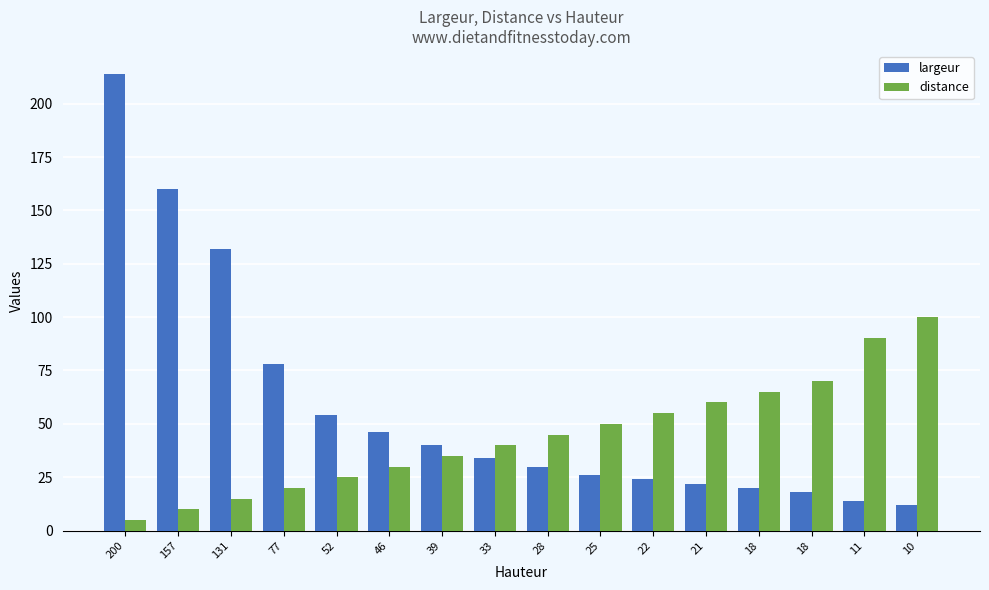

How many categories are shown in the chart?

16